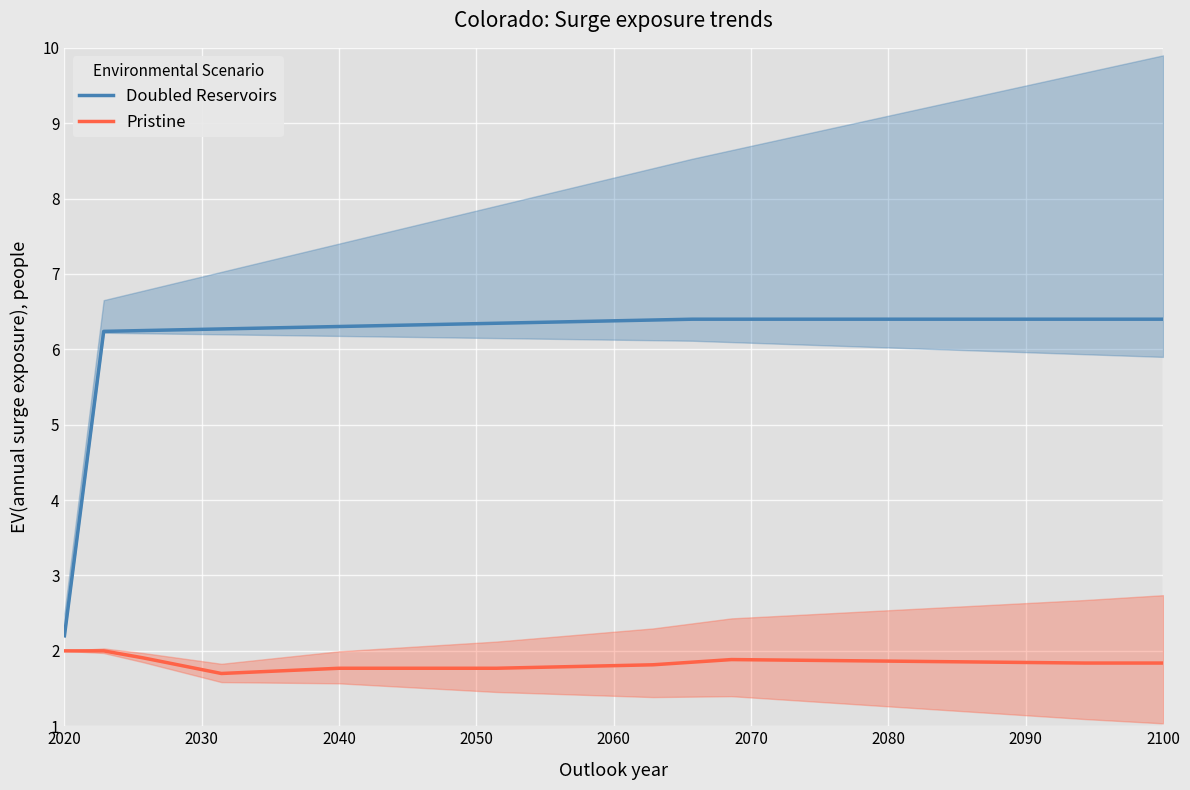

True or false: Doubled Reservoirs and Pristine intersect in this chart.

False